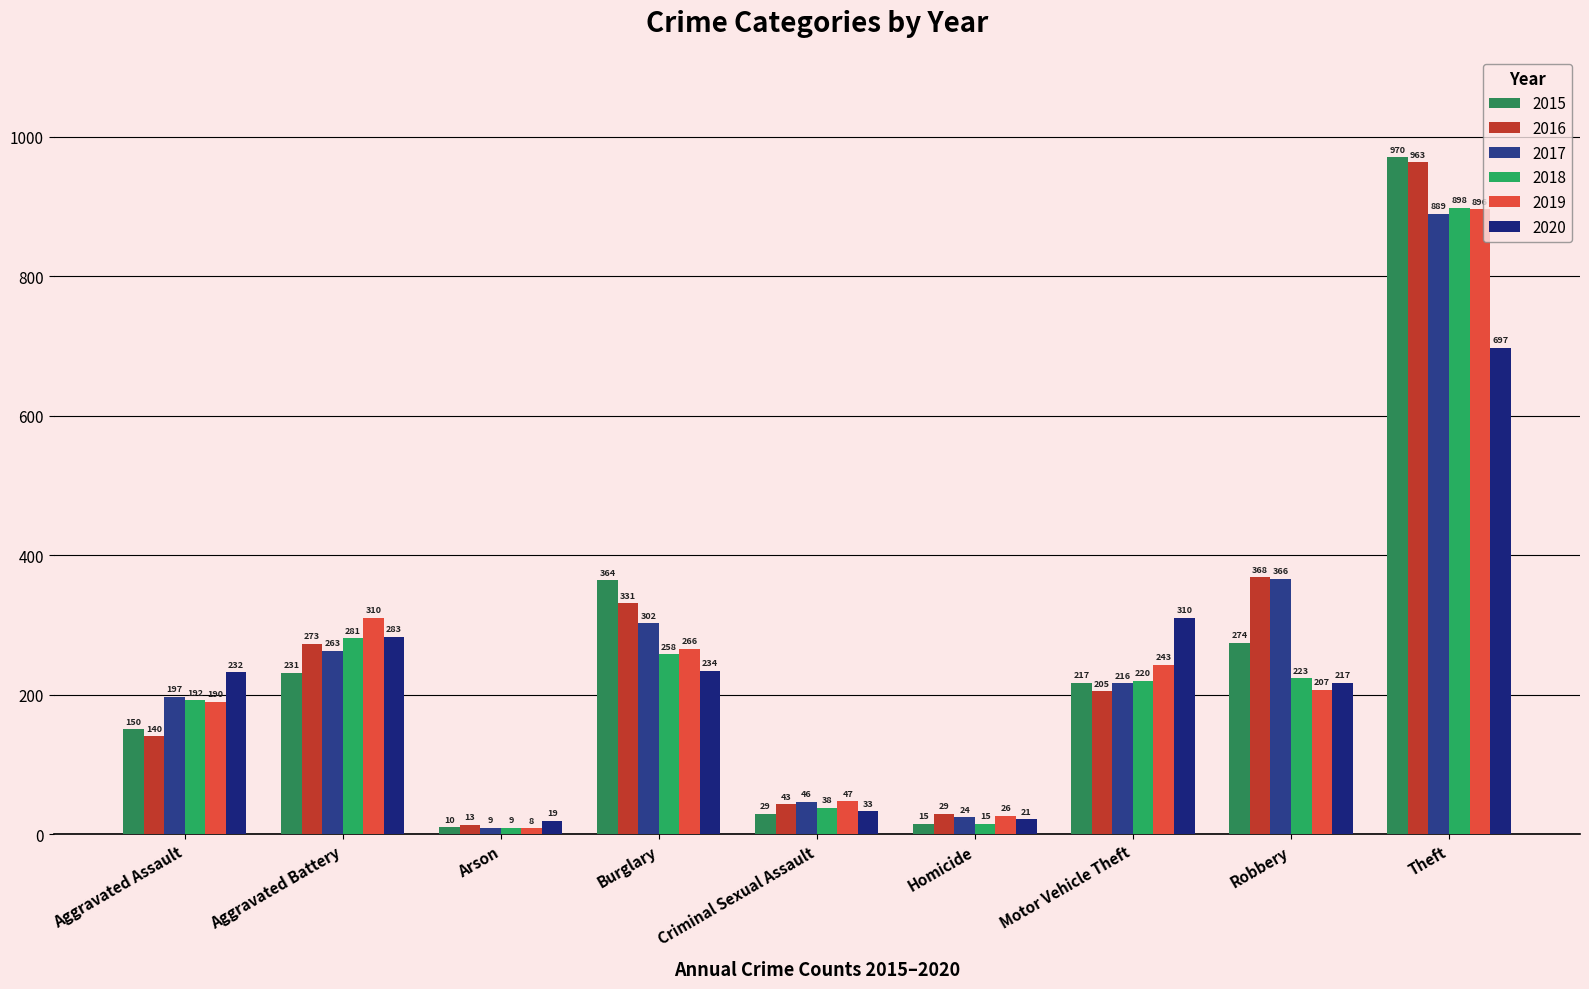

Reading right to left, extract all data points from this chart.

2015: Theft=970	Robbery=274	Motor Vehicle Theft=217	Homicide=15	Criminal Sexual Assault=29	Burglary=364	Arson=10	Aggravated Battery=231	Aggravated Assault=150
2016: Theft=963	Robbery=368	Motor Vehicle Theft=205	Homicide=29	Criminal Sexual Assault=43	Burglary=331	Arson=13	Aggravated Battery=273	Aggravated Assault=140
2017: Theft=889	Robbery=366	Motor Vehicle Theft=216	Homicide=24	Criminal Sexual Assault=46	Burglary=302	Arson=9	Aggravated Battery=263	Aggravated Assault=197
2018: Theft=898	Robbery=223	Motor Vehicle Theft=220	Homicide=15	Criminal Sexual Assault=38	Burglary=258	Arson=9	Aggravated Battery=281	Aggravated Assault=192
2019: Theft=896	Robbery=207	Motor Vehicle Theft=243	Homicide=26	Criminal Sexual Assault=47	Burglary=266	Arson=8	Aggravated Battery=310	Aggravated Assault=190
2020: Theft=697	Robbery=217	Motor Vehicle Theft=310	Homicide=21	Criminal Sexual Assault=33	Burglary=234	Arson=19	Aggravated Battery=283	Aggravated Assault=232